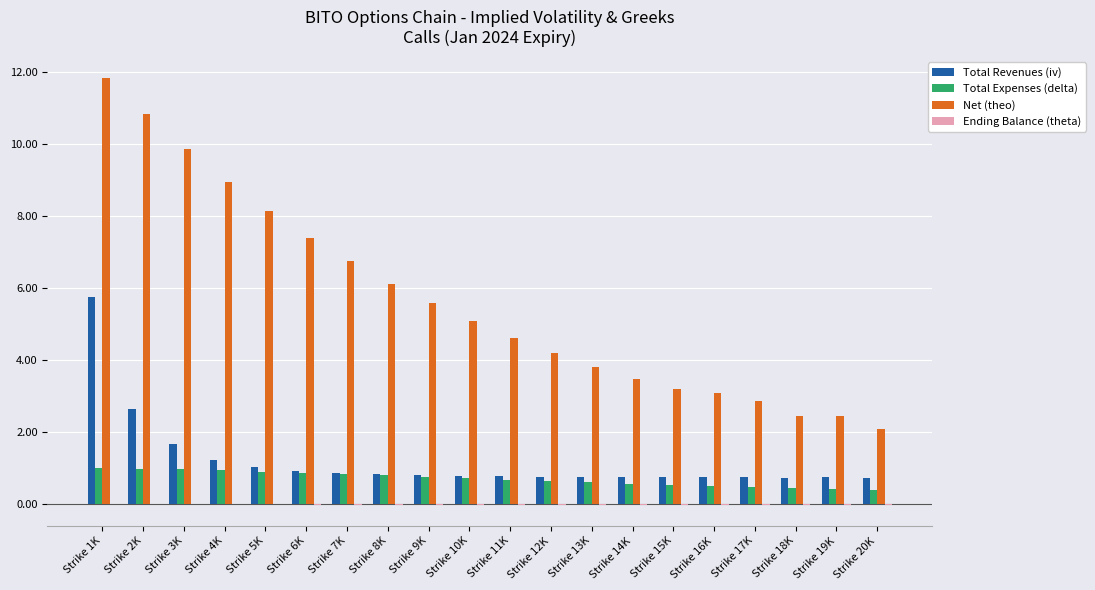

How many categories are shown in the chart?

20